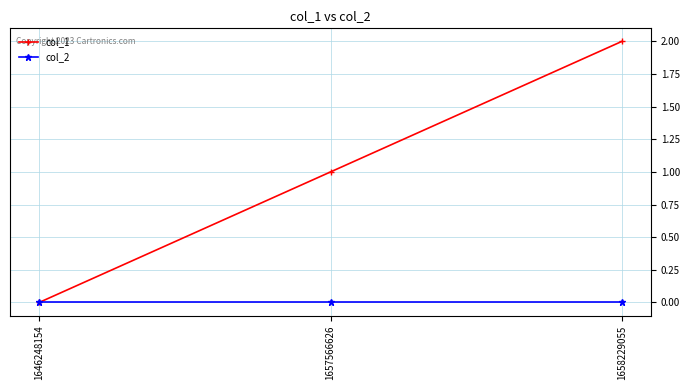

Reading left to right, extract all data points from this chart.

col_1: 0	1	2
col_2: 0	0	0